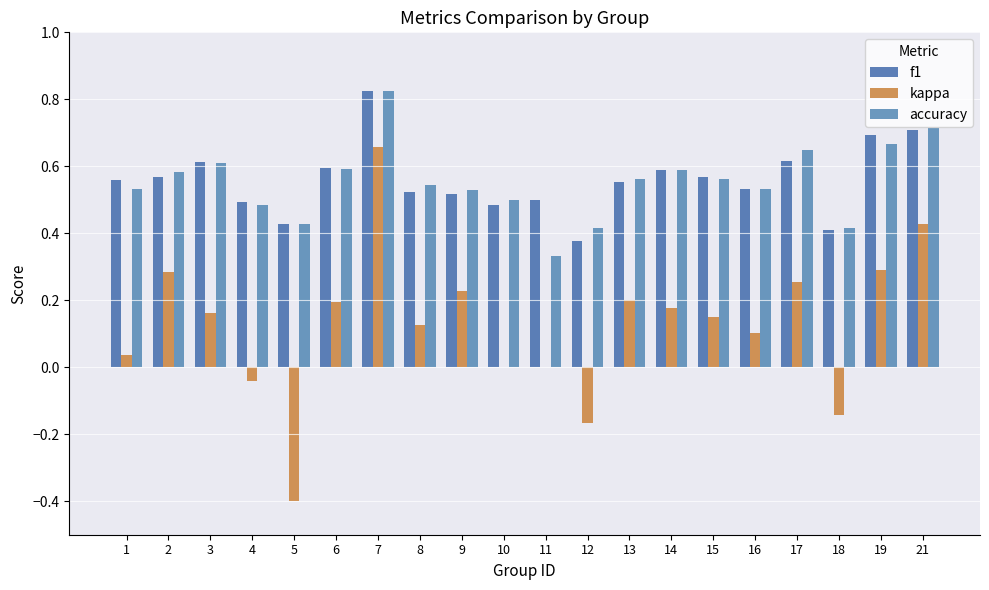

How many groups of bars are there?

20